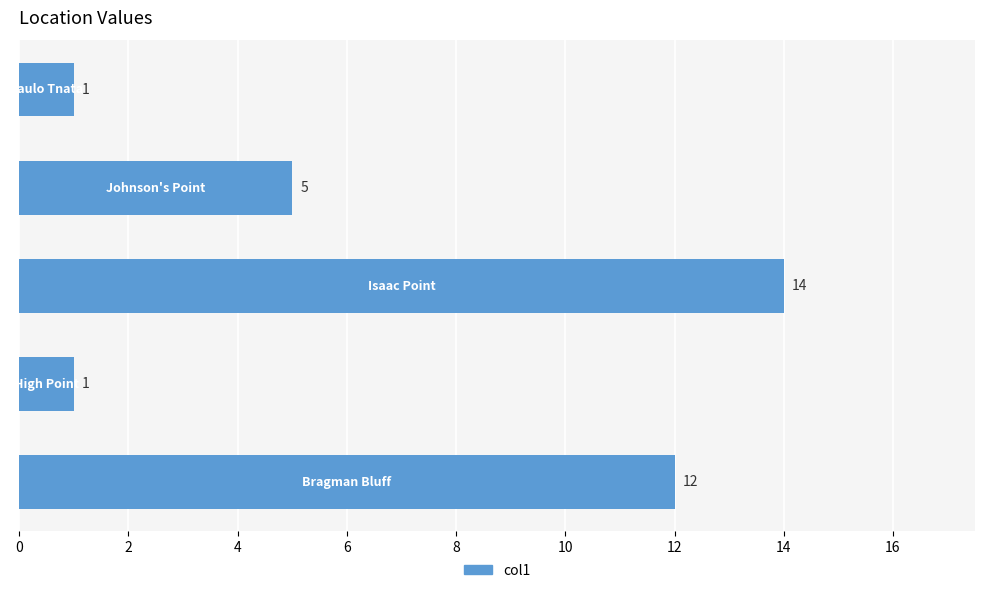

Reading top to bottom, transcribe all the data shown in this chart.

1	5	14	1	12